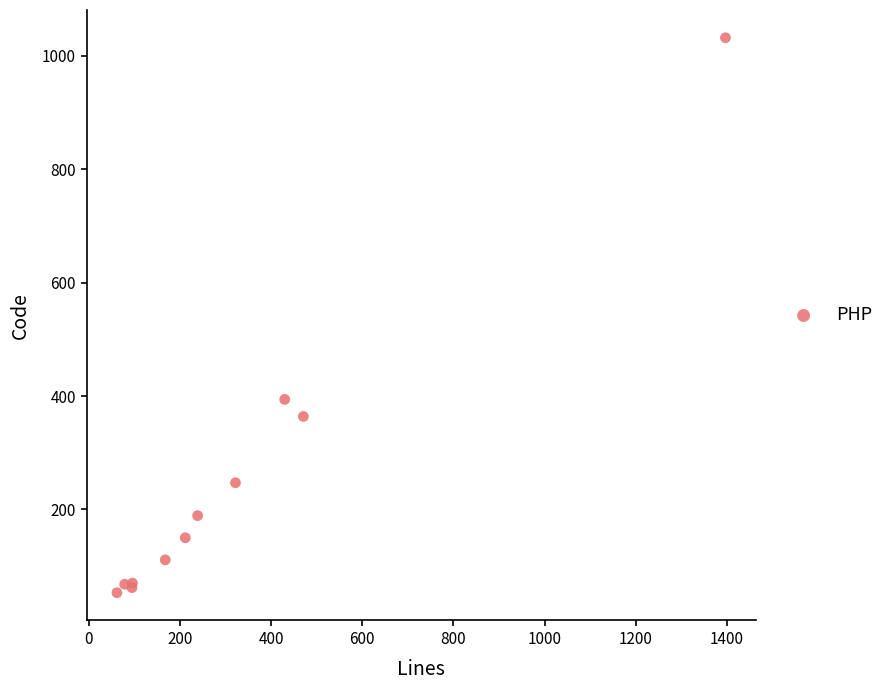

What Y value in the scatter plot is closest to 542?

394